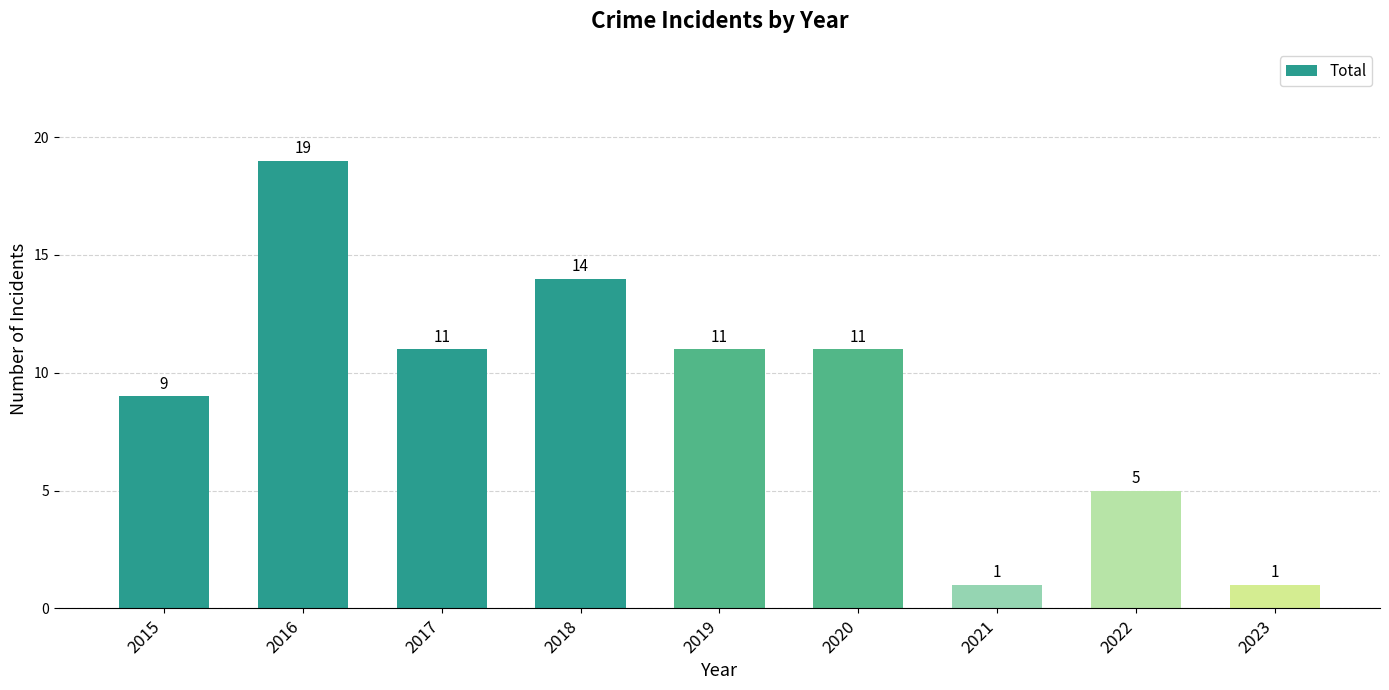

Reading left to right, what are all the values shown in this chart?

9	19	11	14	11	11	1	5	1